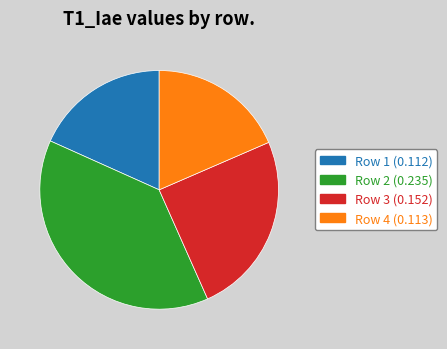

How many segments does this pie chart have?

4